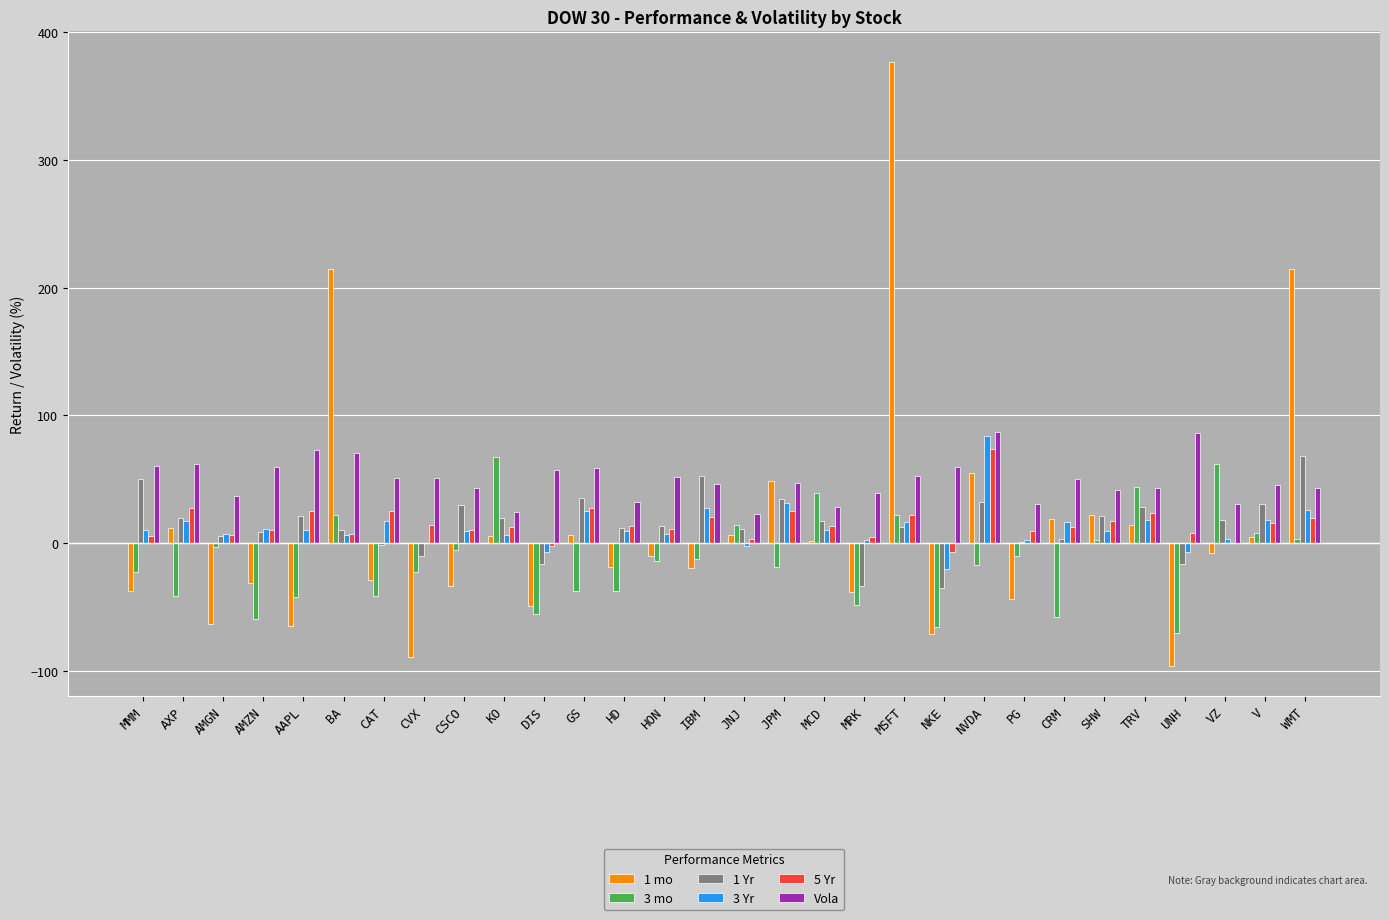

What are all the series names shown in the legend?

1 mo, 3 mo, 1 Yr, 3 Yr, 5 Yr, Vola